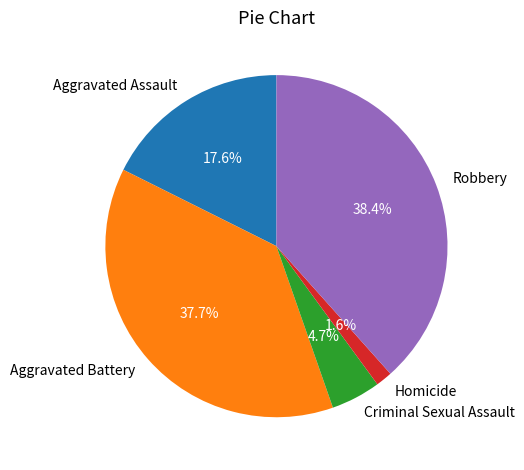

How many segments does this pie chart have?

5